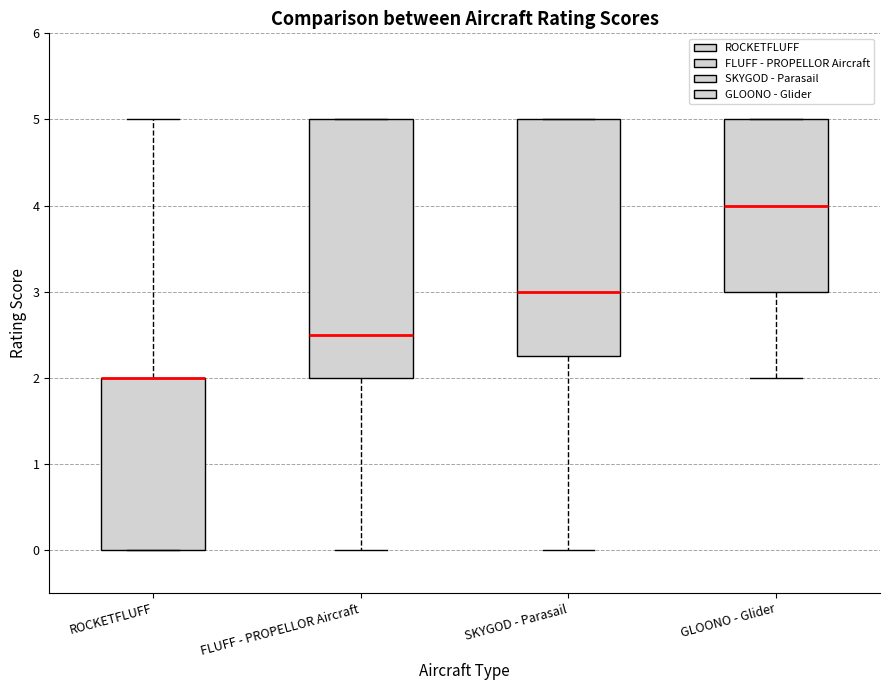

Which box is the tallest, from its lower edge to its upper edge?

FLUFF - PROPELLOR Aircraft